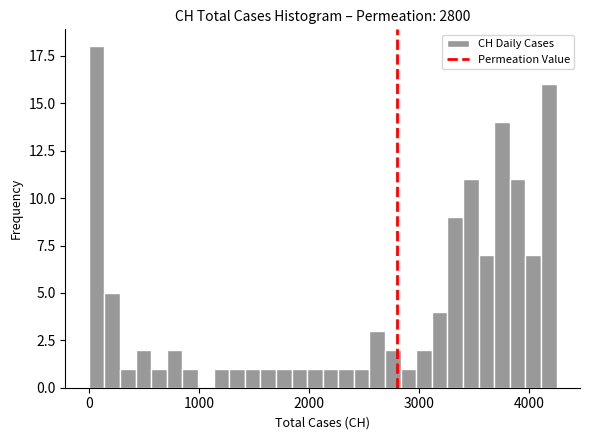

Around what value on the x-axis is the tallest bar? Give the approximate position of its centre, as read against the axis.

100